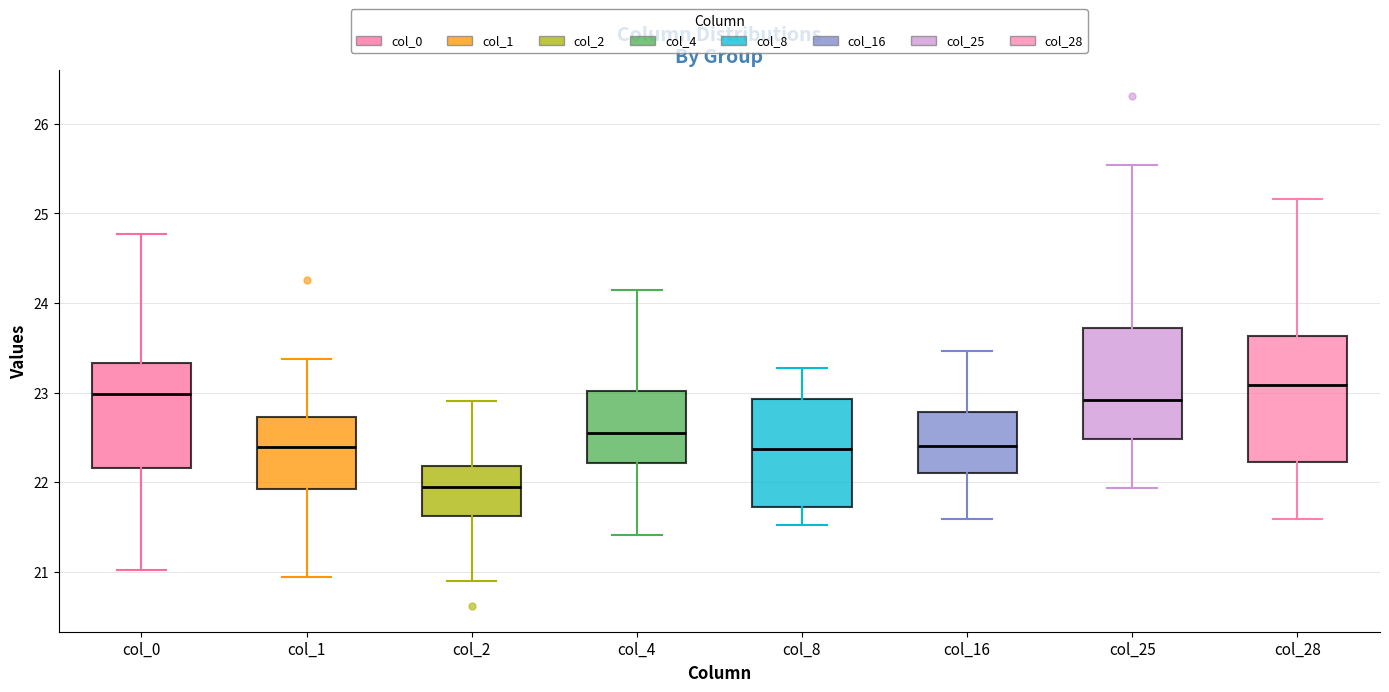

Comparing the boxes themselves (not the whiskers), which one is the tallest?

col_28